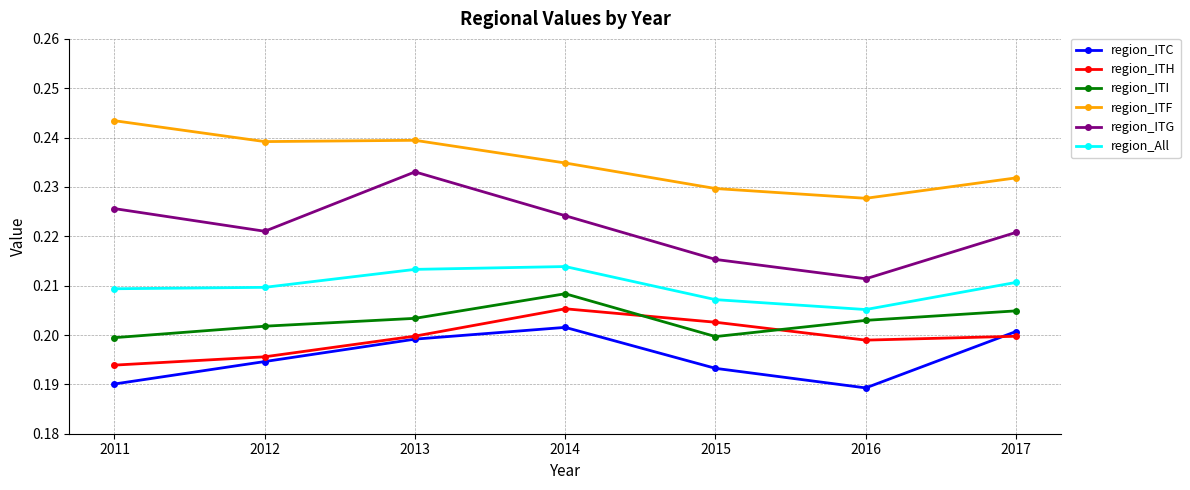

True or false: region_ITH and region_ITF cross at least once.

False